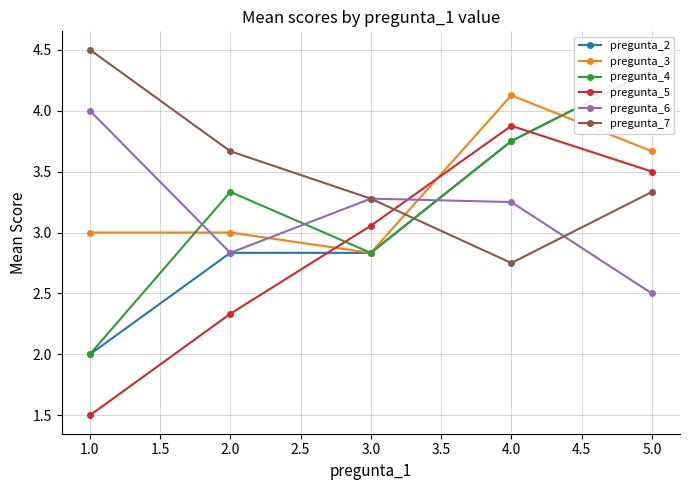

In pregunta_3, how many points are higher than both neighbors (excluding endpoints)?

1